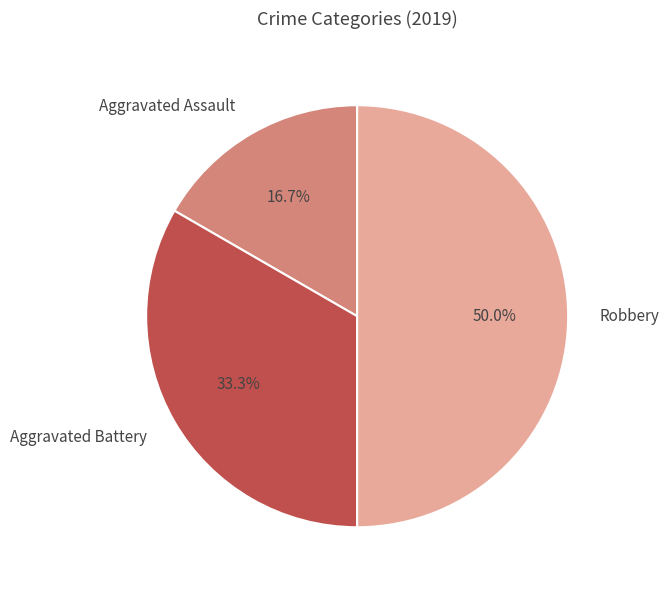

To the nearest percent, what is the difference between the largest and smallest slice percentages?

33%